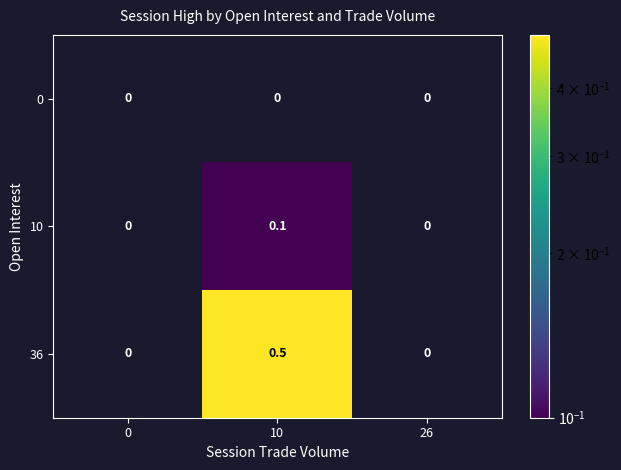

Which has a higher value, 0 or 10?

10